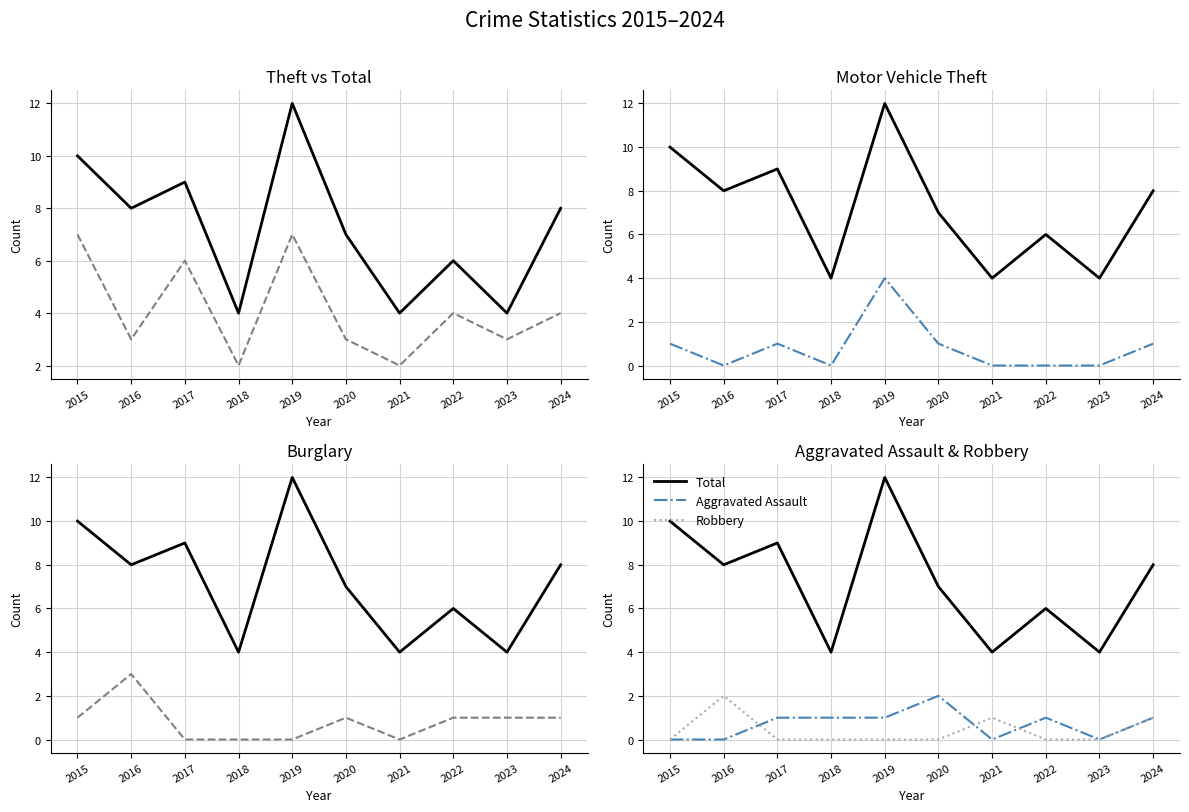

True or false: Aggravated Assault and Total cross at least once.

False